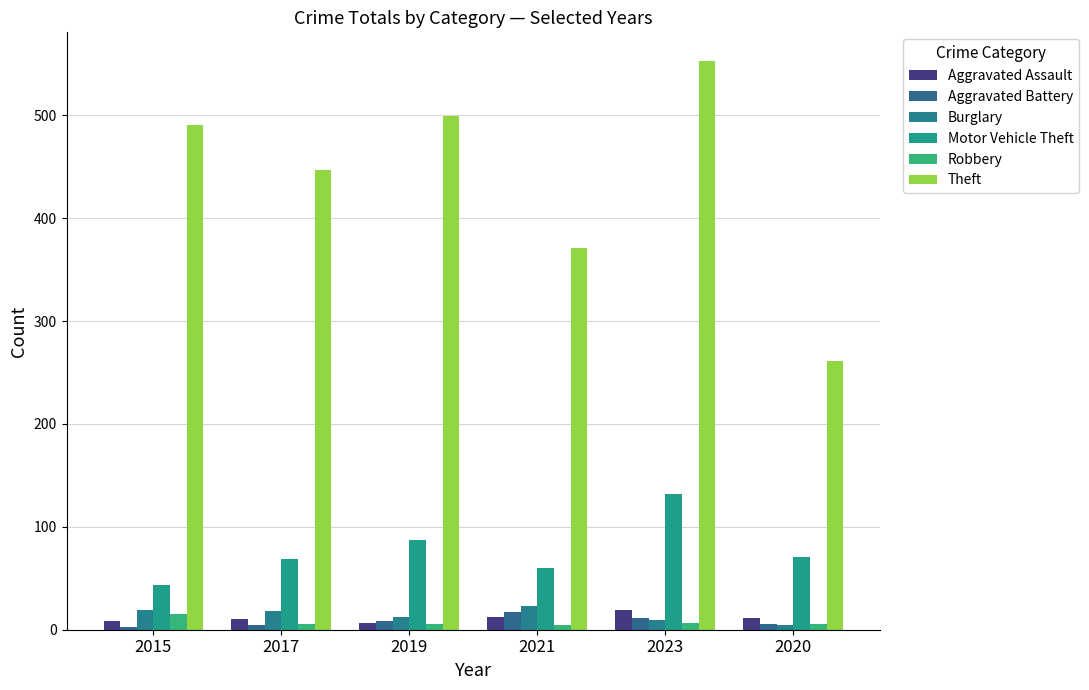

At which label does Robbery first exceed 6?

2015